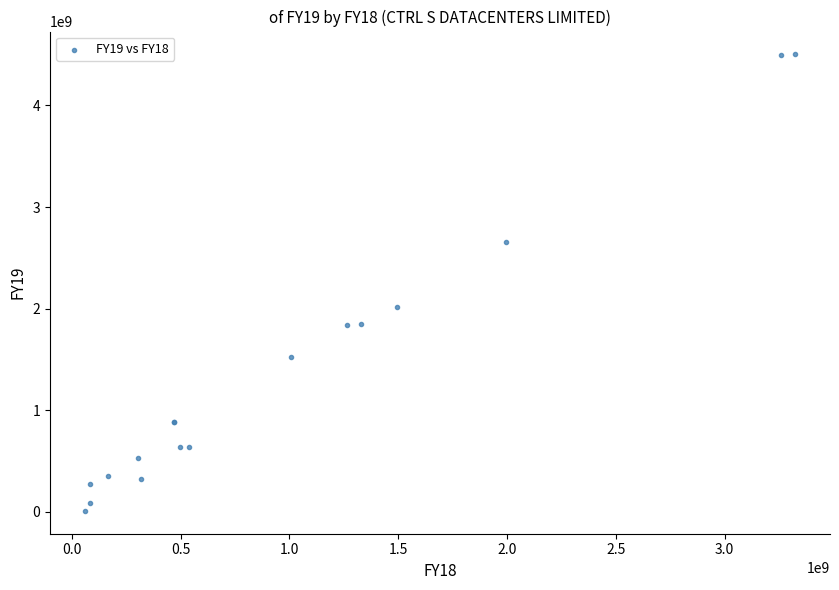

What Y value in the scatter plot is closest to 2256000000?

2018000000